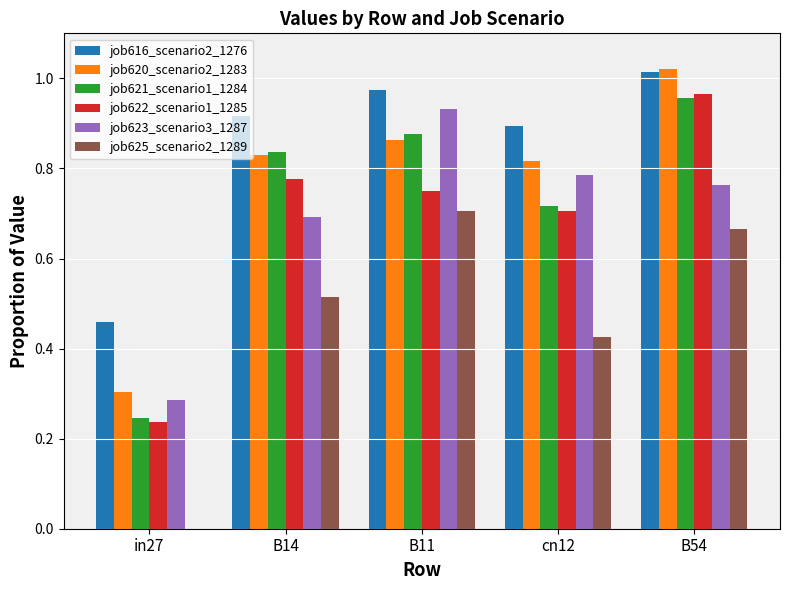

At which category does the chart reach its peak across all series?

B54